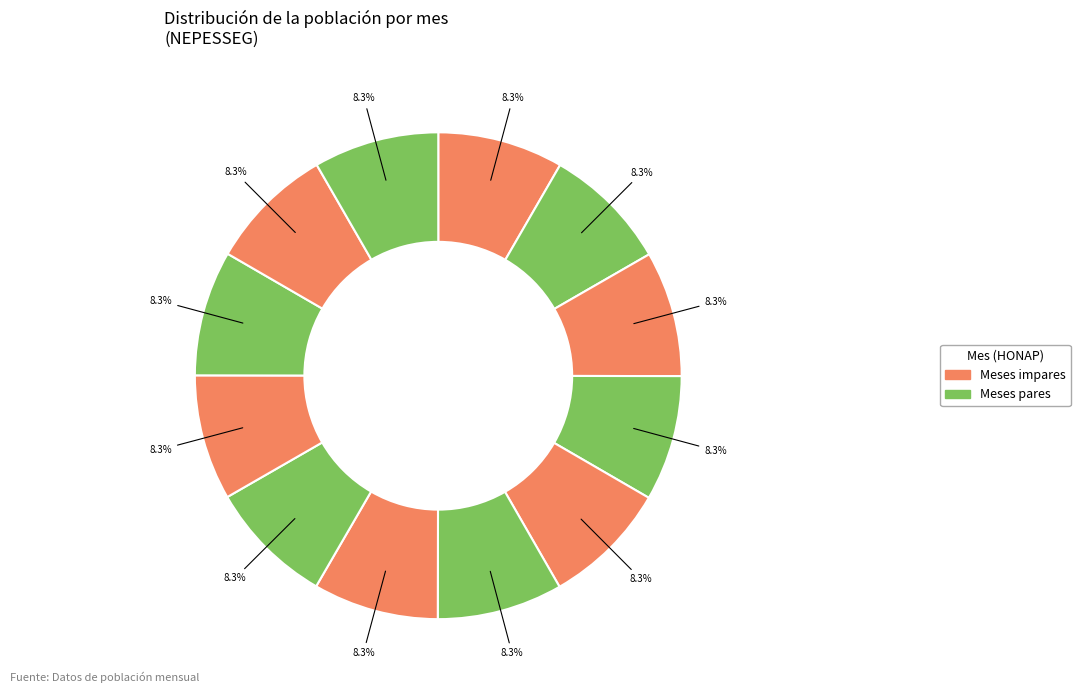

How many slices are in this pie chart?

12